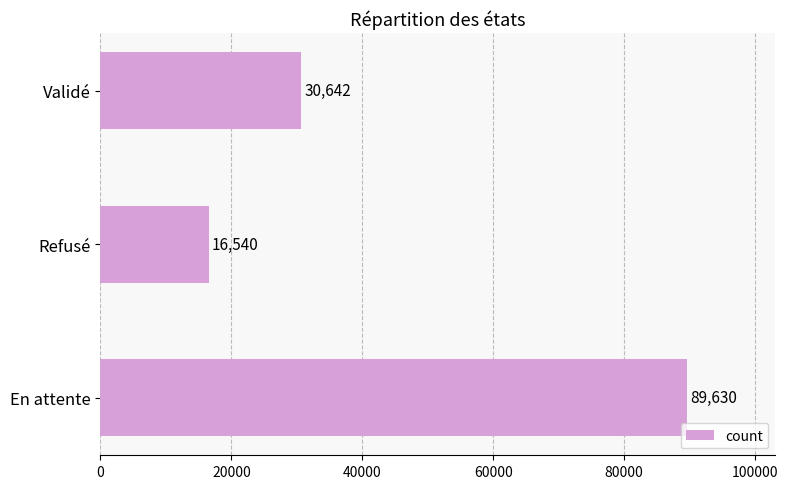

Reading bottom to top, extract all data points from this chart.

89630	16540	30642